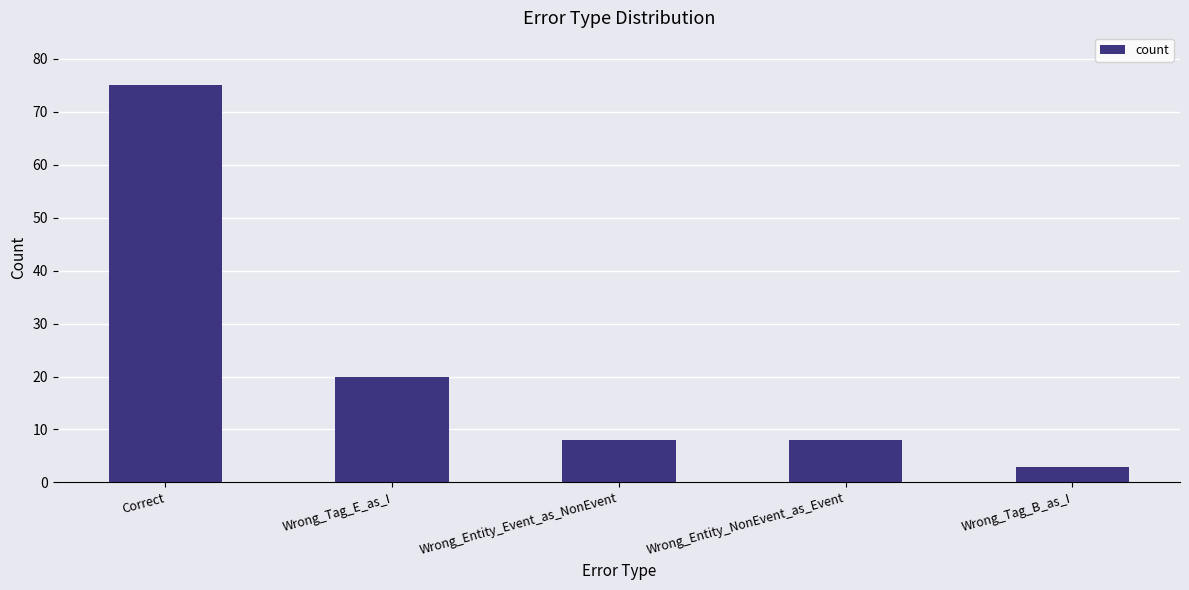

What is the minimum value shown in the chart?

3